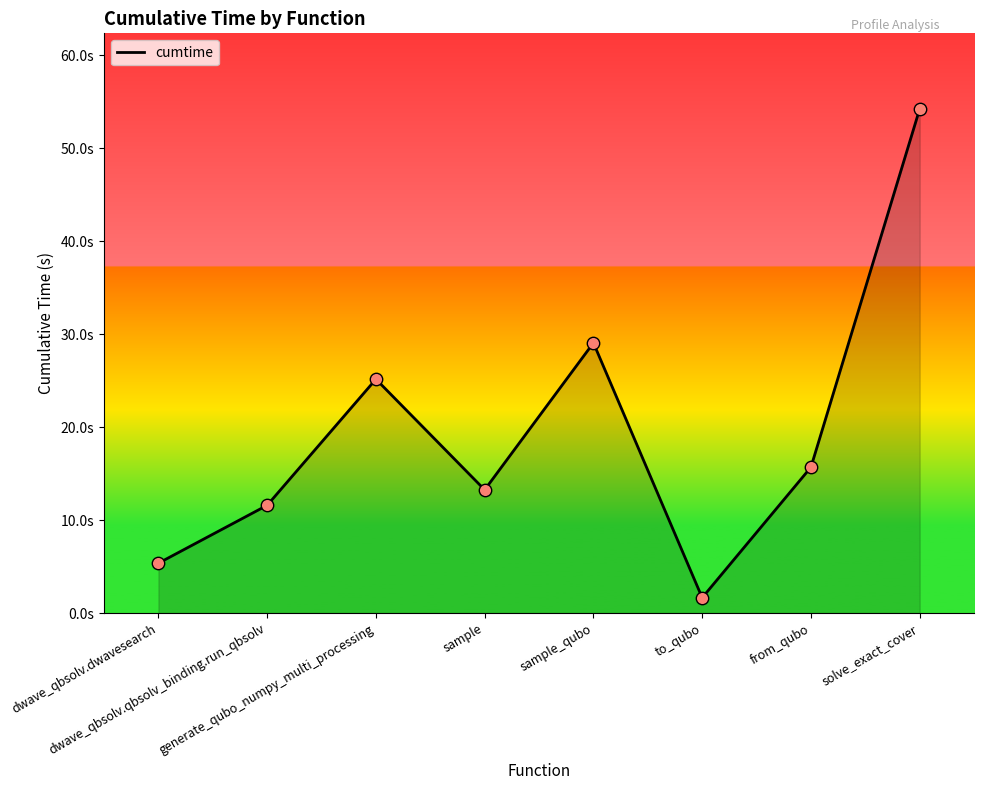

Approximately how many times larger is the value at sample_qubo compared to dwave_qbsolv.qbsolv_binding.run_qbsolv?

2.5